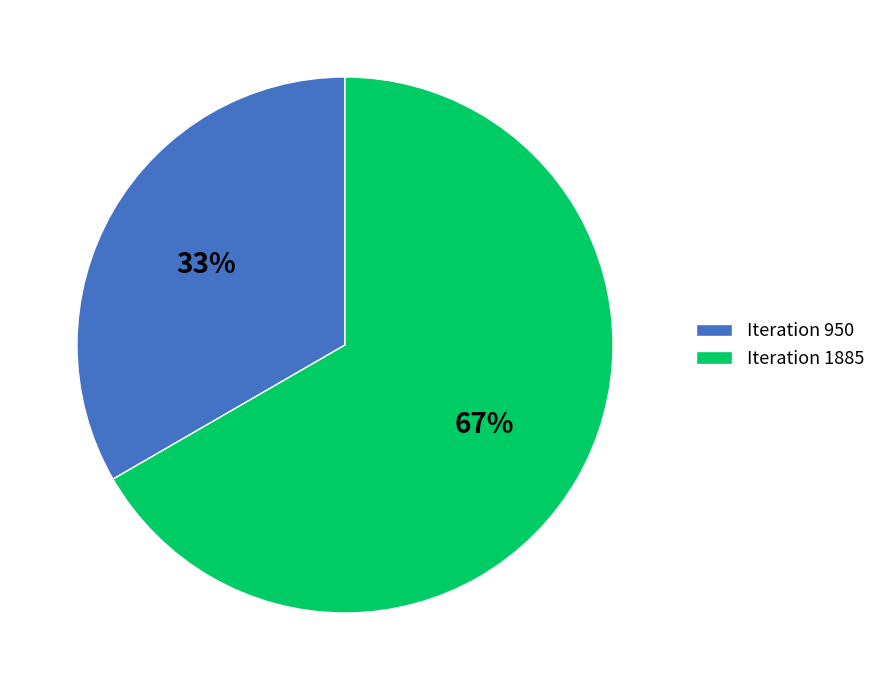

To the nearest percent, what is the average slice percentage?

50%